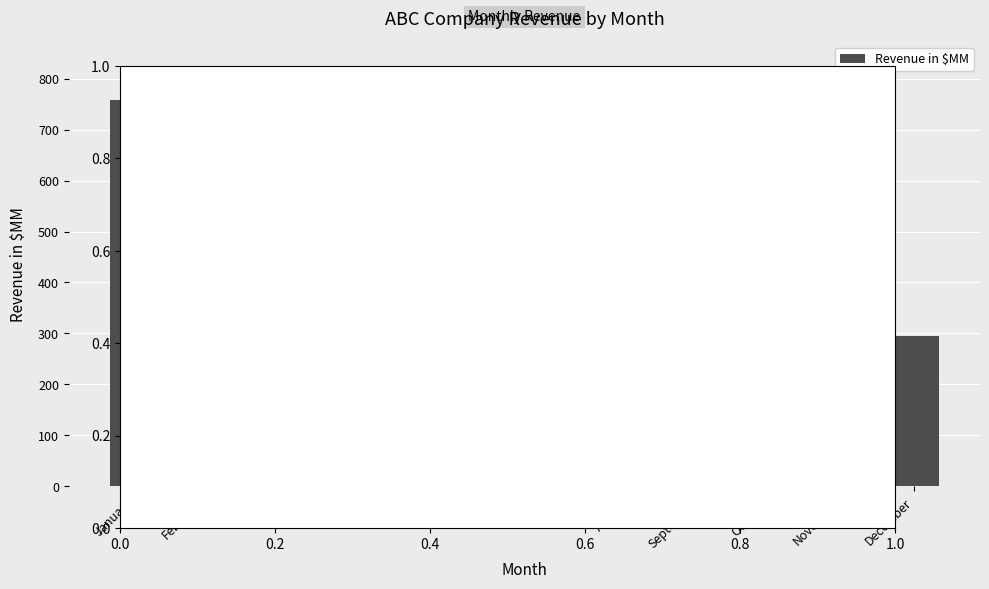

What is the maximum value shown in the chart?

759